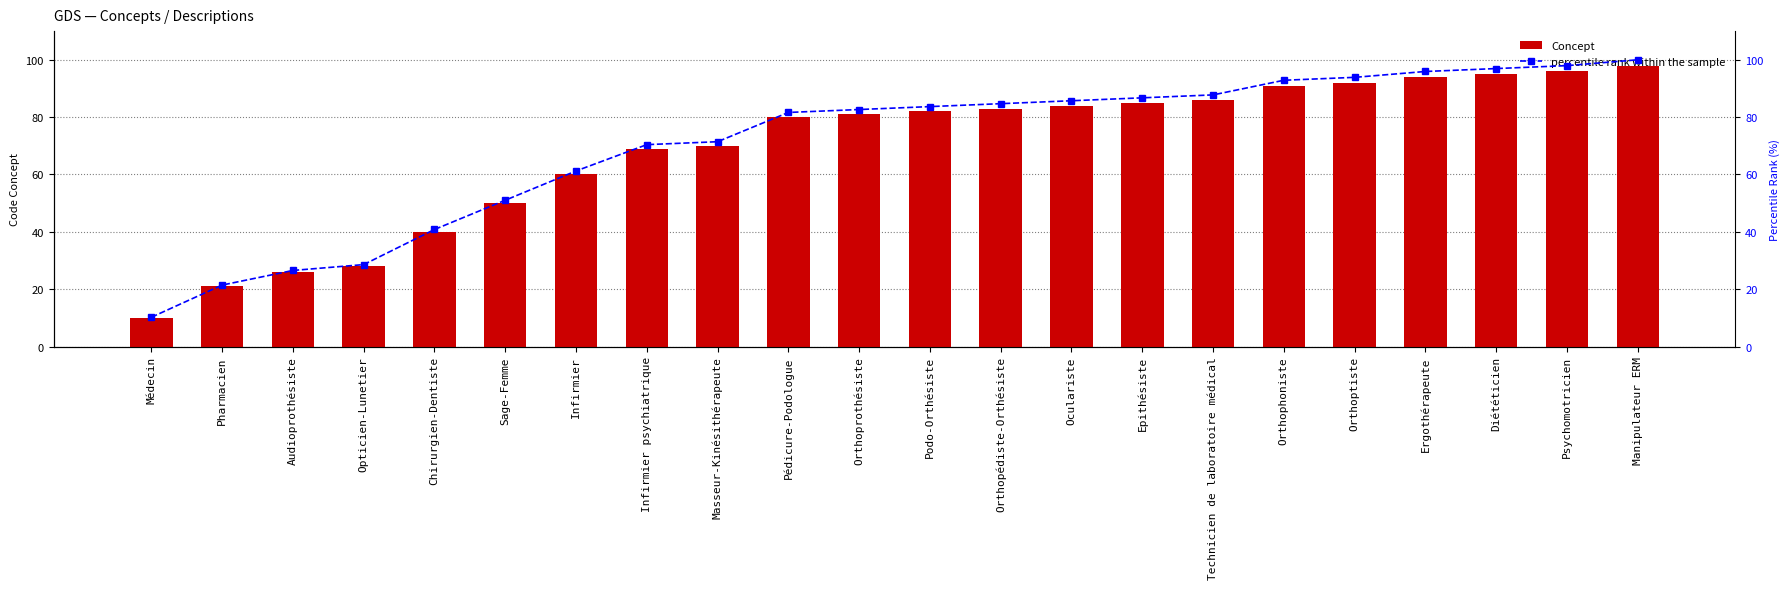

True or false: Concept has a value of 10.0 at Médecin.

True